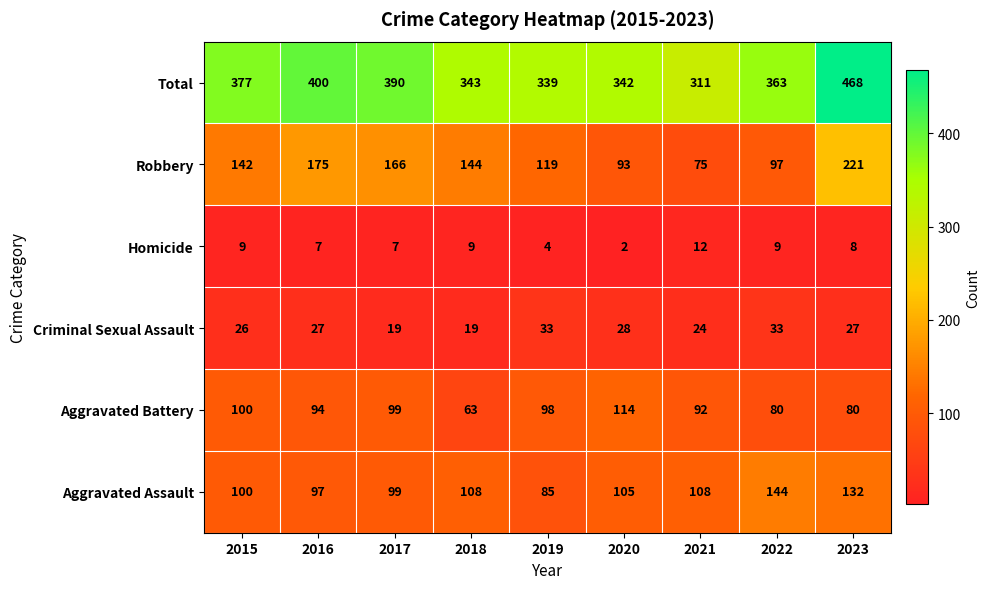

Which series has the largest total across all categories?

Total